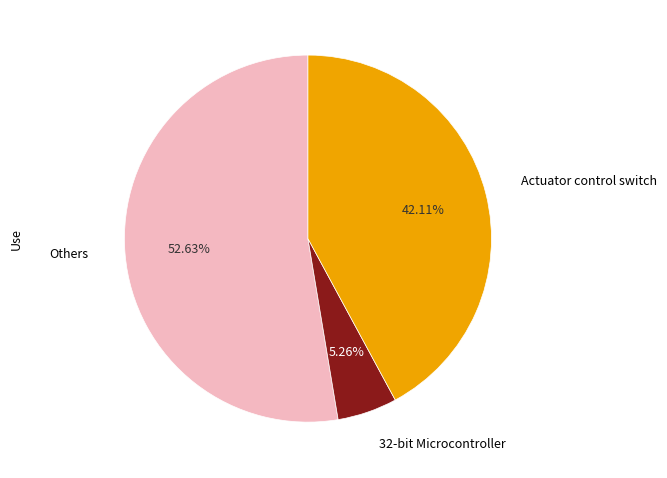

Is there any slice that represents more than half of the pie?

Yes